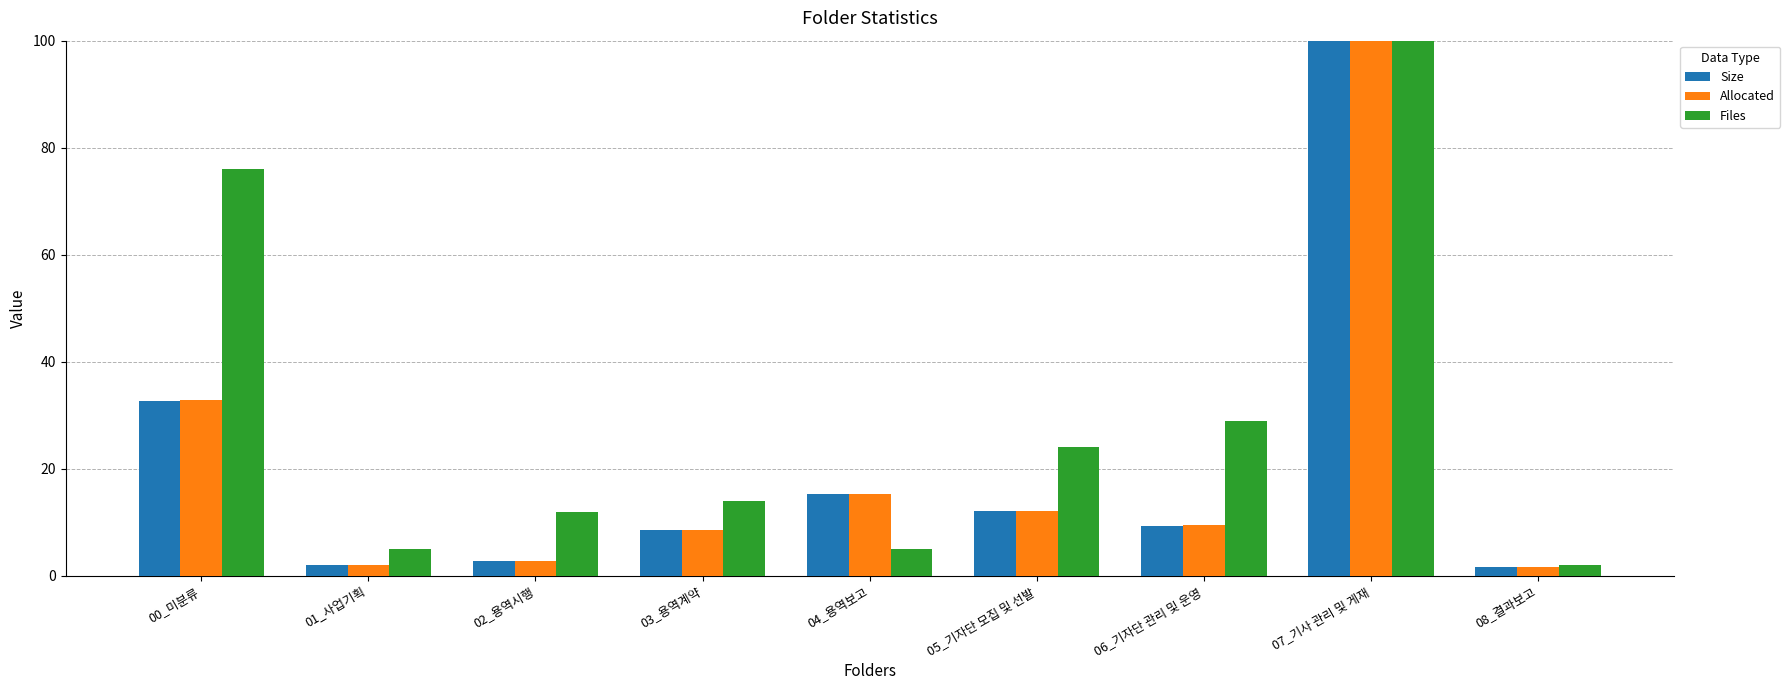

What is the maximum value shown in the chart?

2185.0